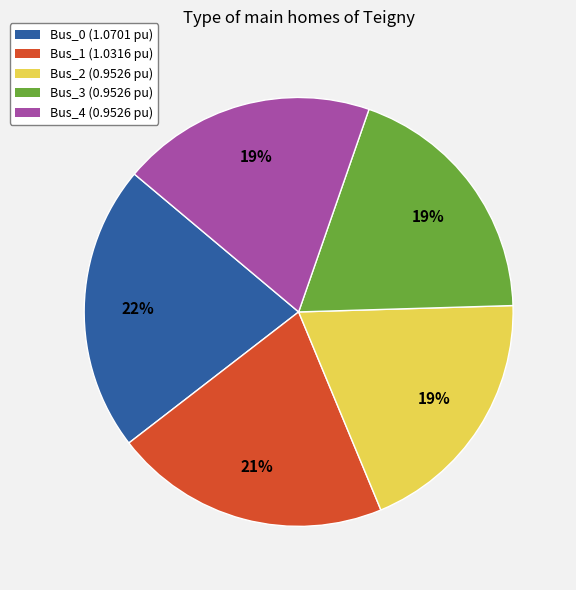

Between Bus_0 (1.0701 pu) and Bus_4 (0.9526 pu), which is larger?

Bus_0 (1.0701 pu)